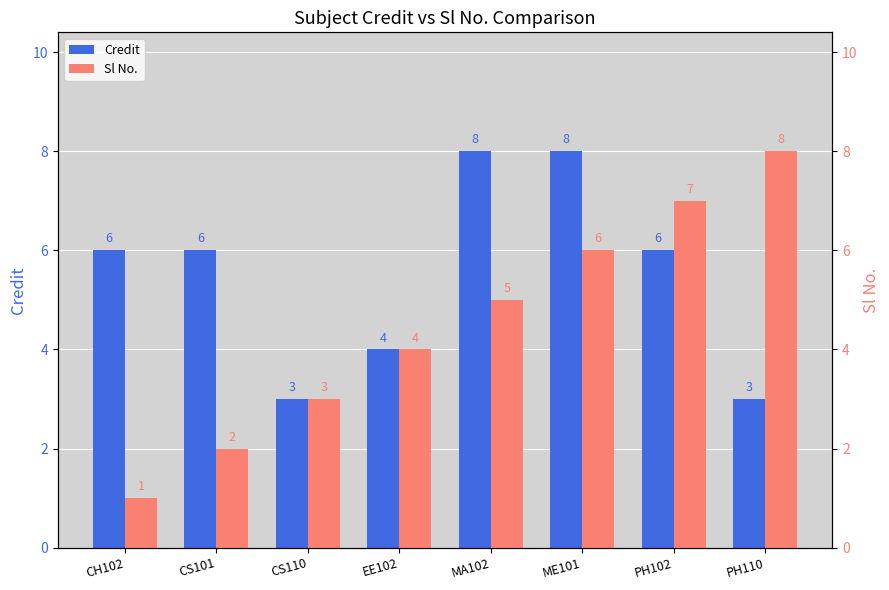

The Sl No. series shows 3 at PH102. True or false?

False